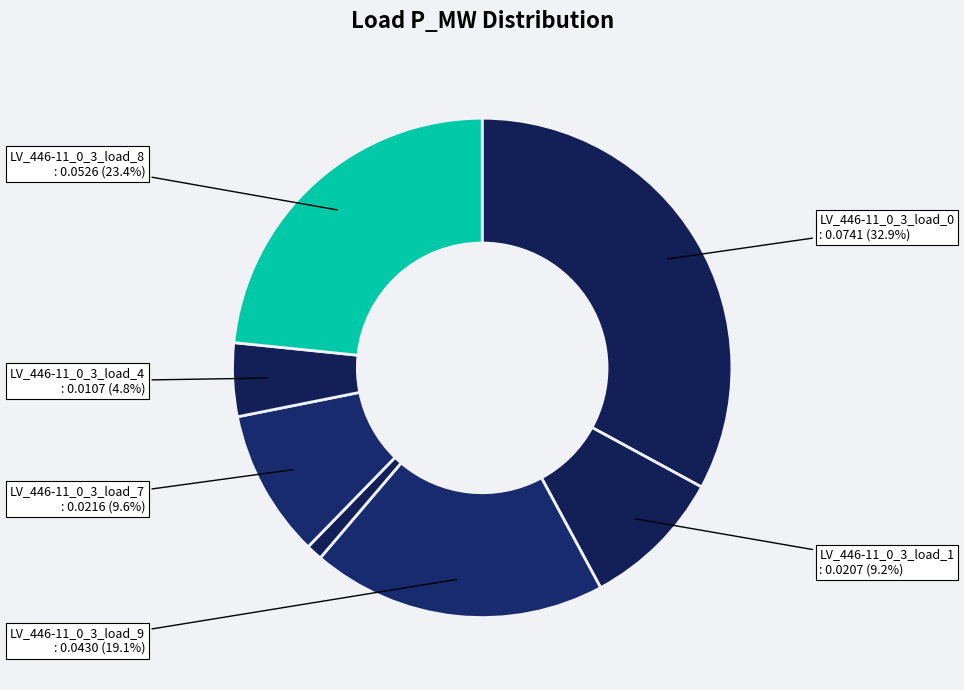

How many slices are in this pie chart?

7